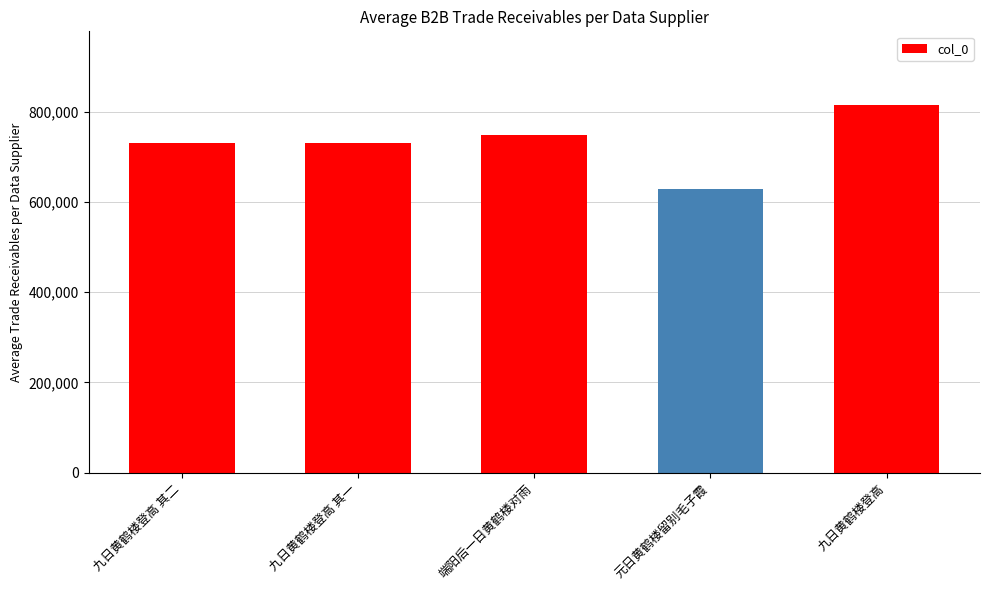

Is it true that the value at 九日黄鹤楼登高 其二 is 291766?

False